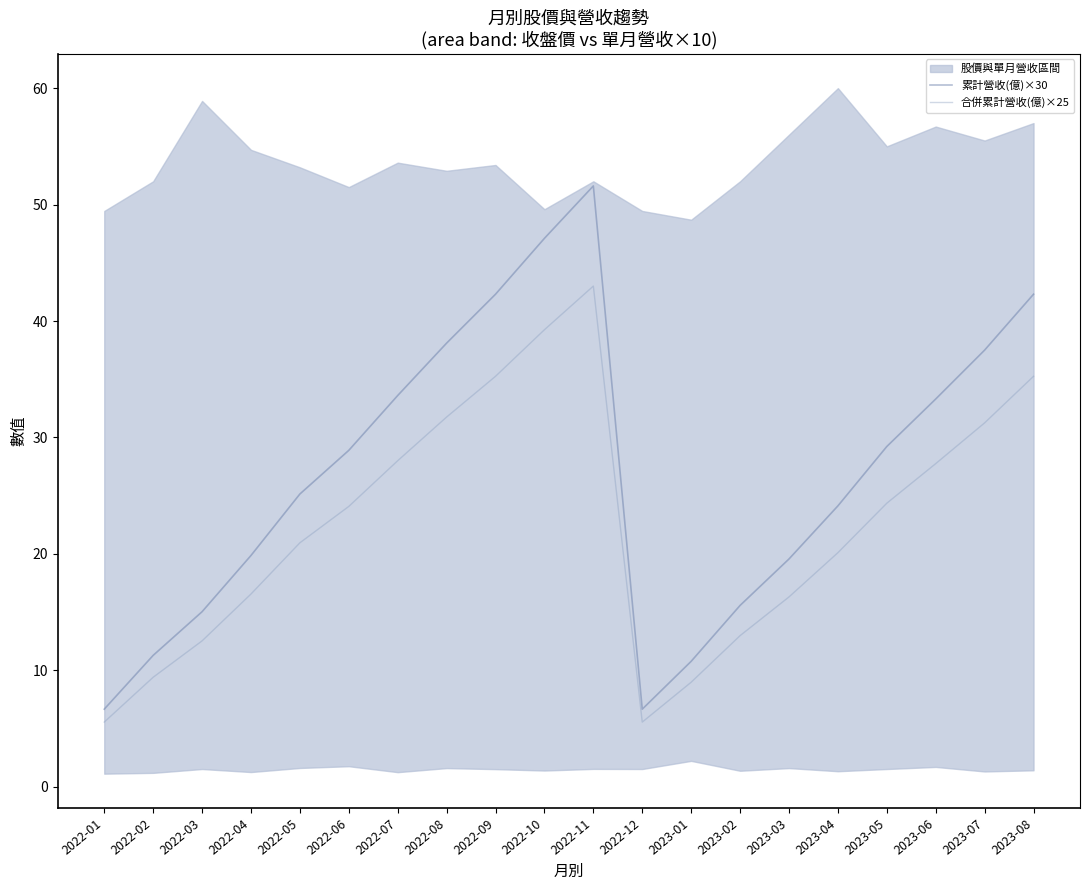

What is the difference between the maximum and minimum values in the 合併累計營收(億)×25 series?

37.5